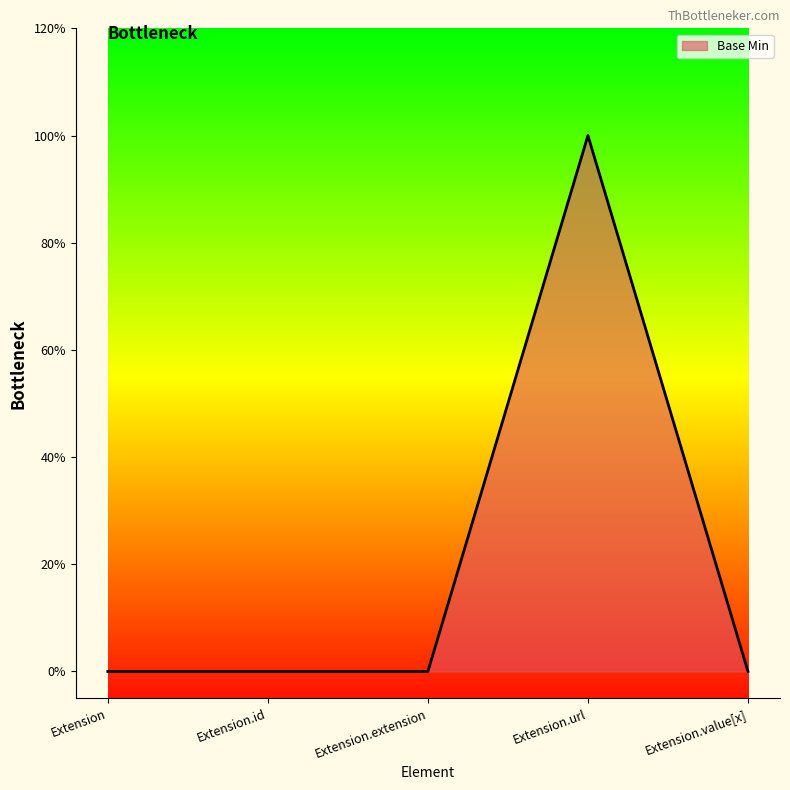

List the labels in order of value, smallest first.

Extension, Extension.id, Extension.extension, Extension.value[x], Extension.url